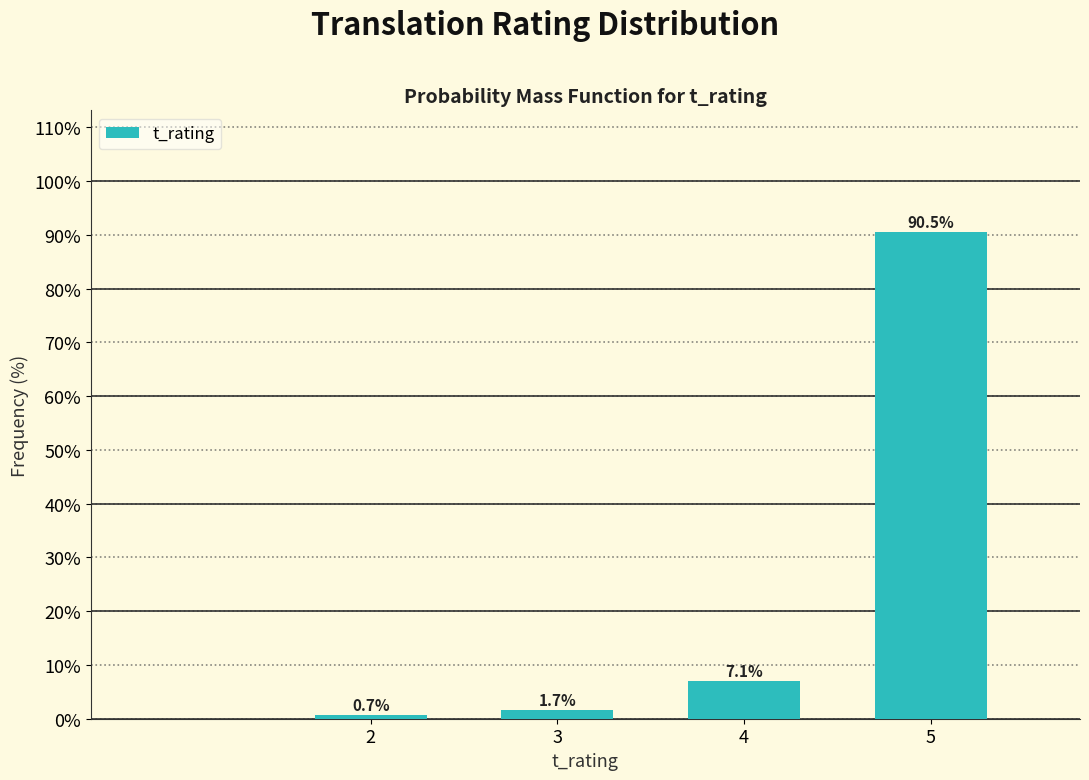

Reading left to right, transcribe all the data shown in this chart.

0.7	1.7	7.1	90.5